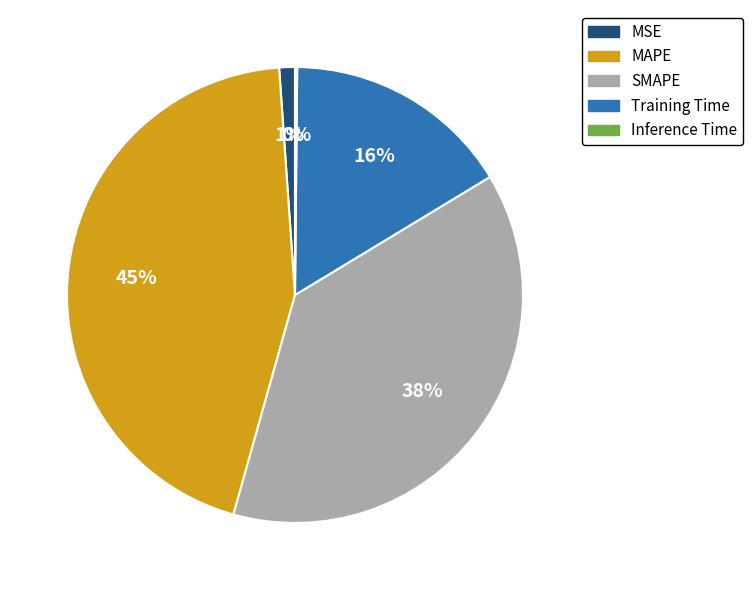

Between MSE and Training Time, which is larger?

Training Time